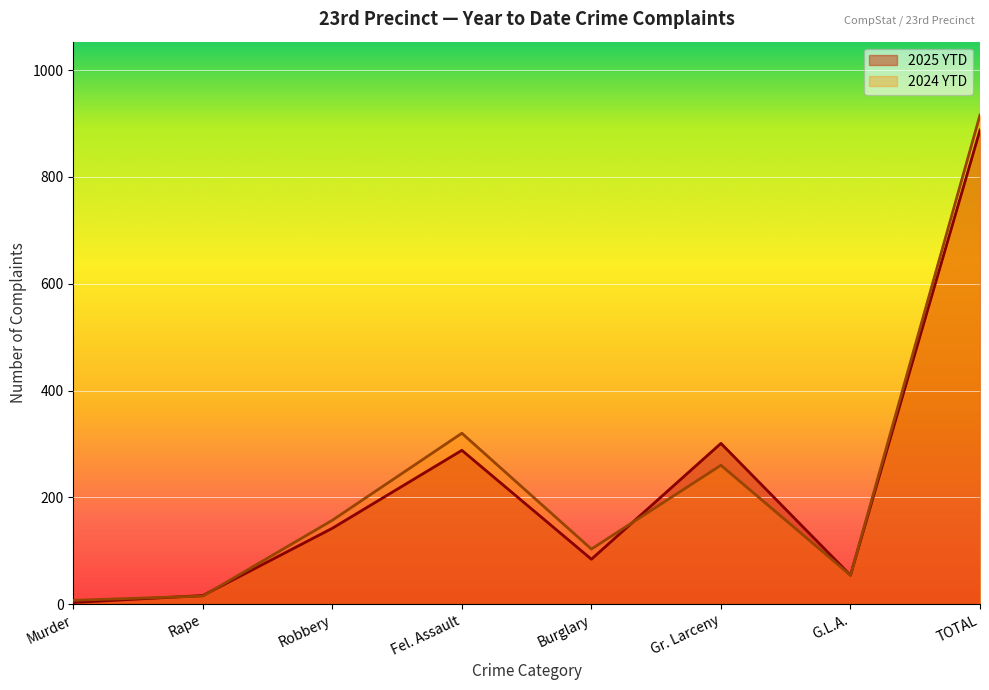

What is the difference between the maximum and minimum values in the 2025 YTD series?

885